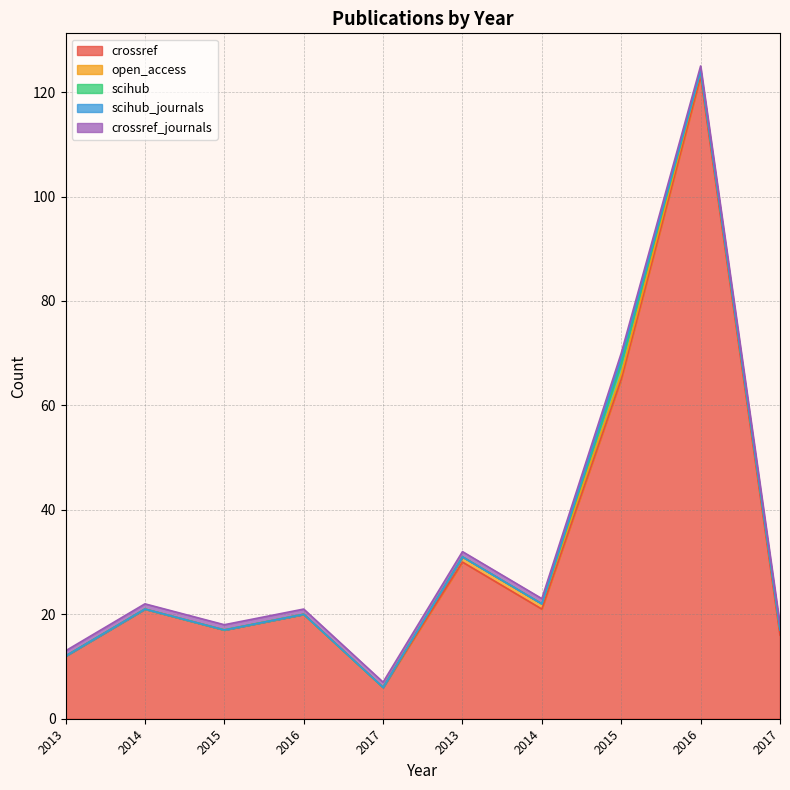

Does the chart have visible grid lines?

Yes